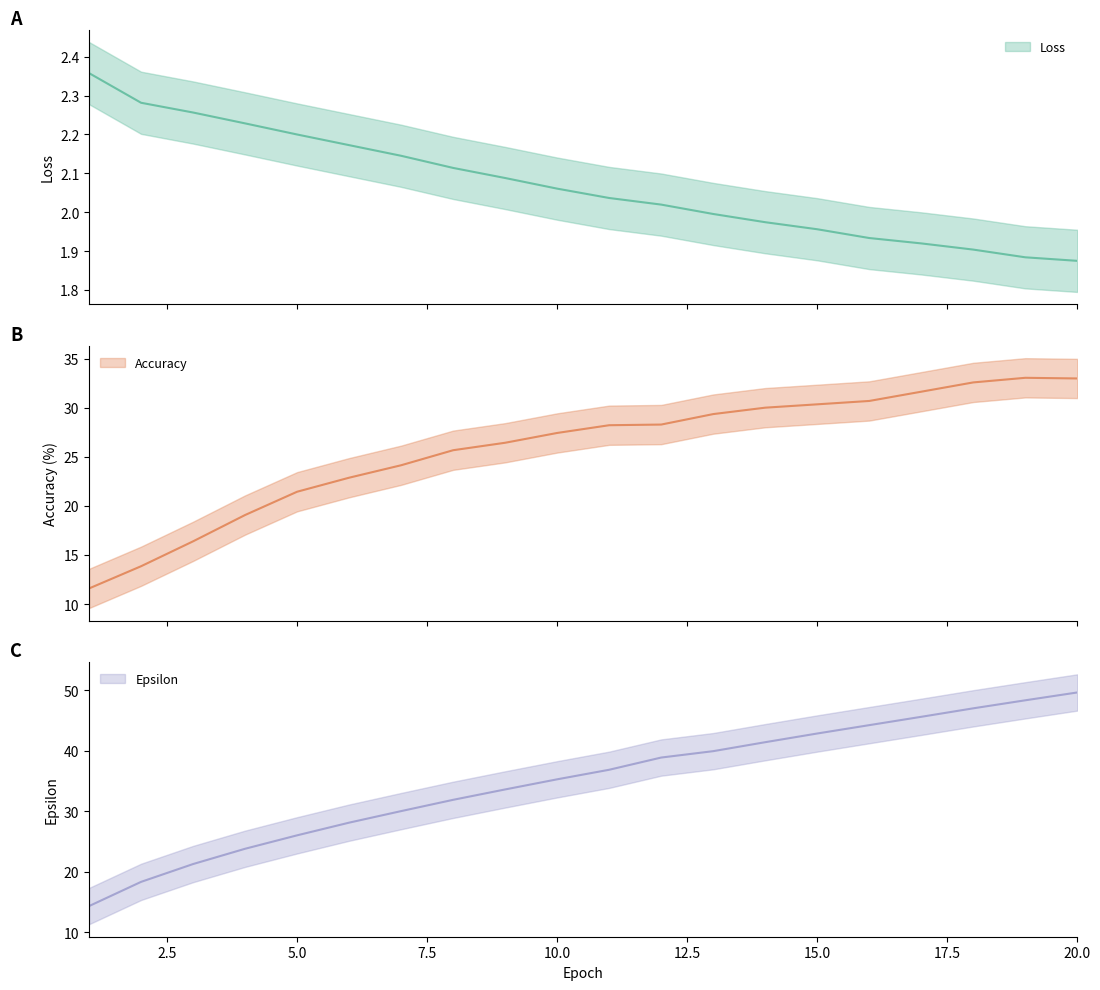

True or false: Loss and Epsilon intersect in this chart.

False